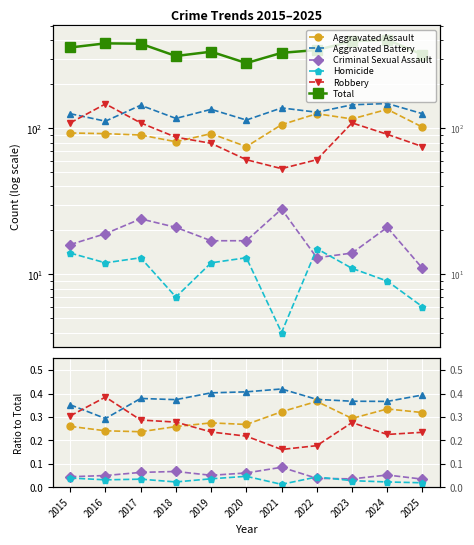

What is the lowest value of the Aggravated Battery series?

0.3